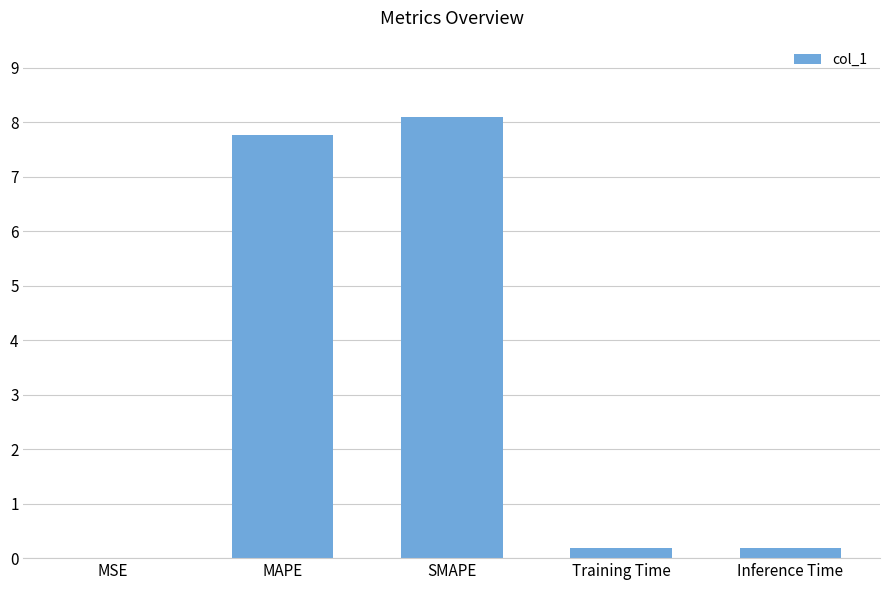

Which has a higher value, Inference Time or MSE?

Inference Time